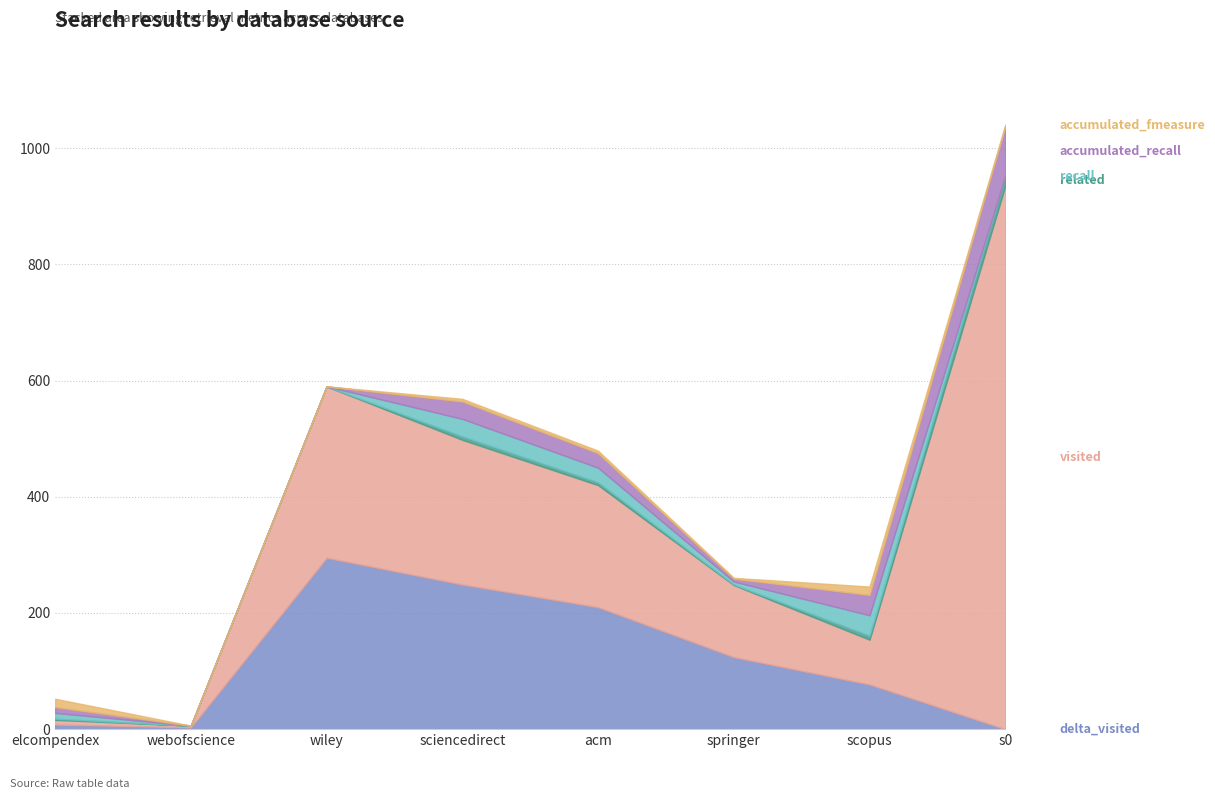

At which category does the chart reach its minimum across all series?

s0